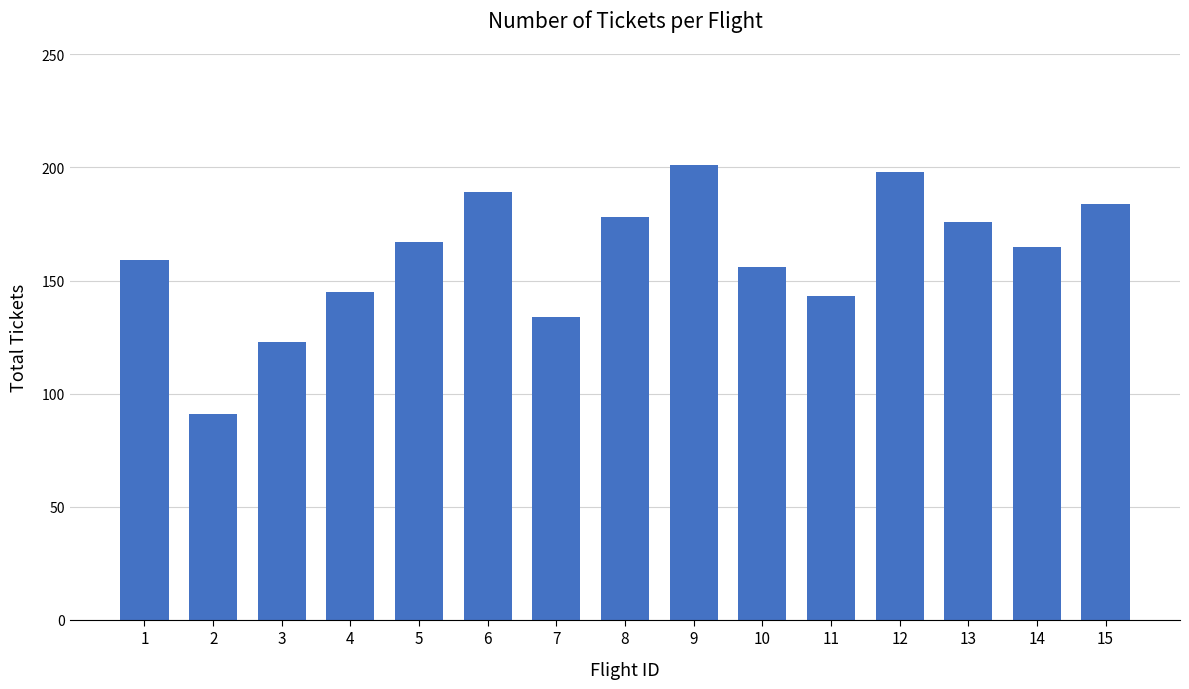

What is the minimum value shown in the chart?

91